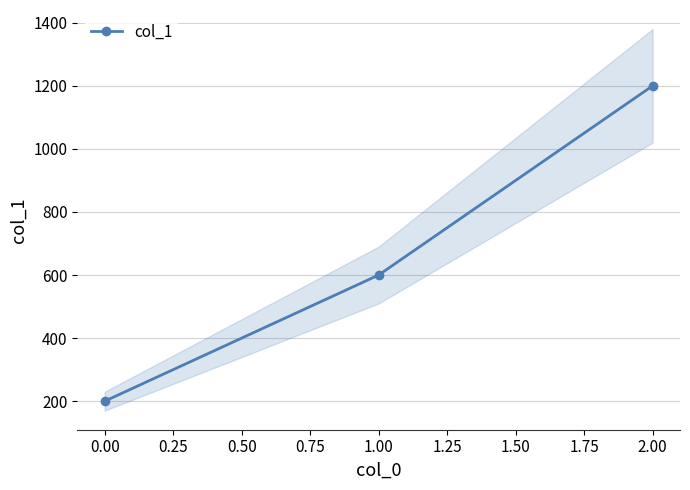

Reading left to right, transcribe all the data shown in this chart.

200	600	1200